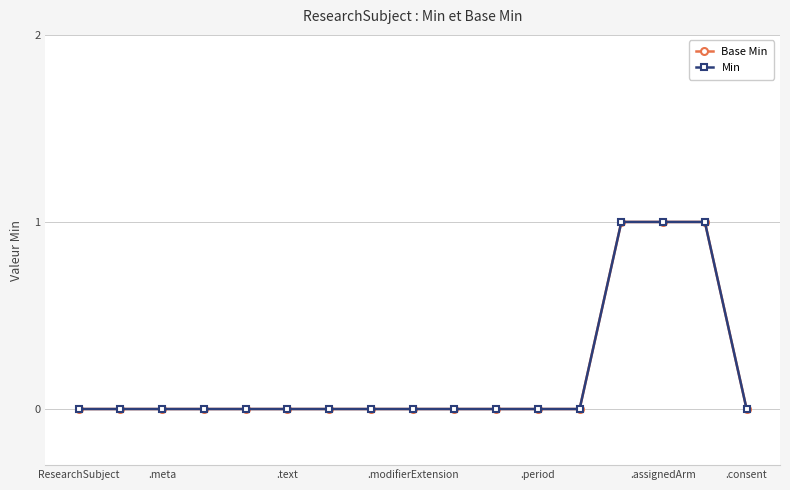

How many lines are shown in the chart?

2